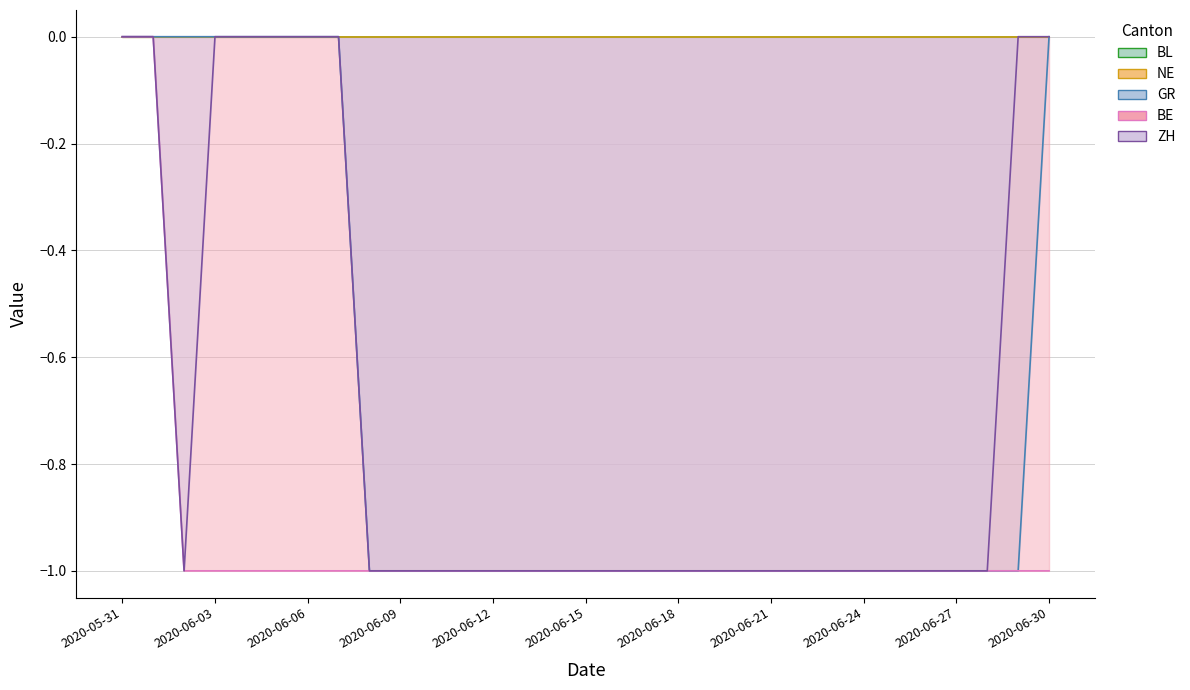

Rank the categories by GR value from lowest to highest.

2020-06-08, 2020-06-09, 2020-06-10, 2020-06-11, 2020-06-12, 2020-06-13, 2020-06-14, 2020-06-15, 2020-06-16, 2020-06-17, 2020-06-18, 2020-06-19, 2020-06-20, 2020-06-21, 2020-06-22, 2020-06-23, 2020-06-24, 2020-06-25, 2020-06-26, 2020-06-27, 2020-06-28, 2020-06-29, 2020-05-31, 2020-06-01, 2020-06-02, 2020-06-03, 2020-06-04, 2020-06-05, 2020-06-06, 2020-06-07, 2020-06-30